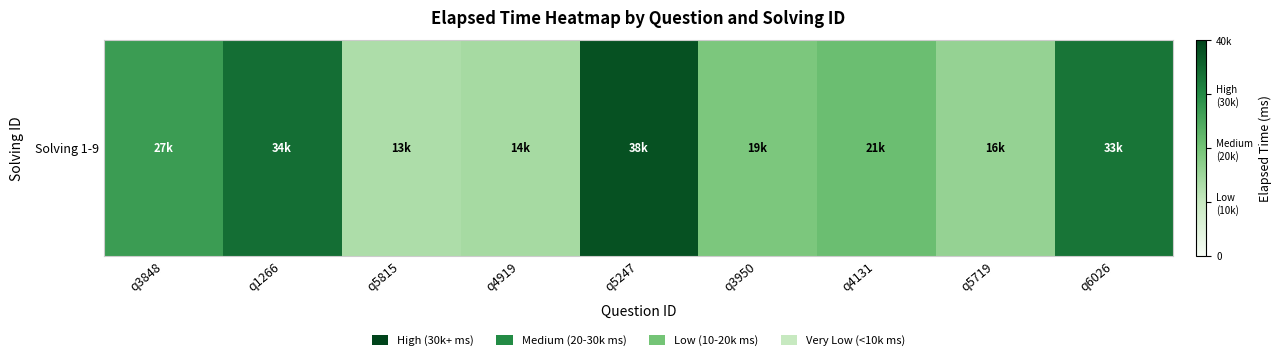

Rank the categories by value from highest to lowest.

q5247, q1266, q6026, q3848, q4131, q3950, q5719, q4919, q5815